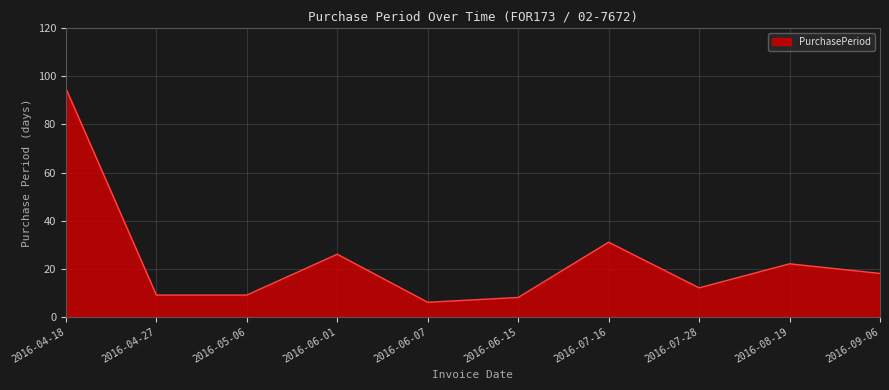

What position from the right is 2016-06-15?

5